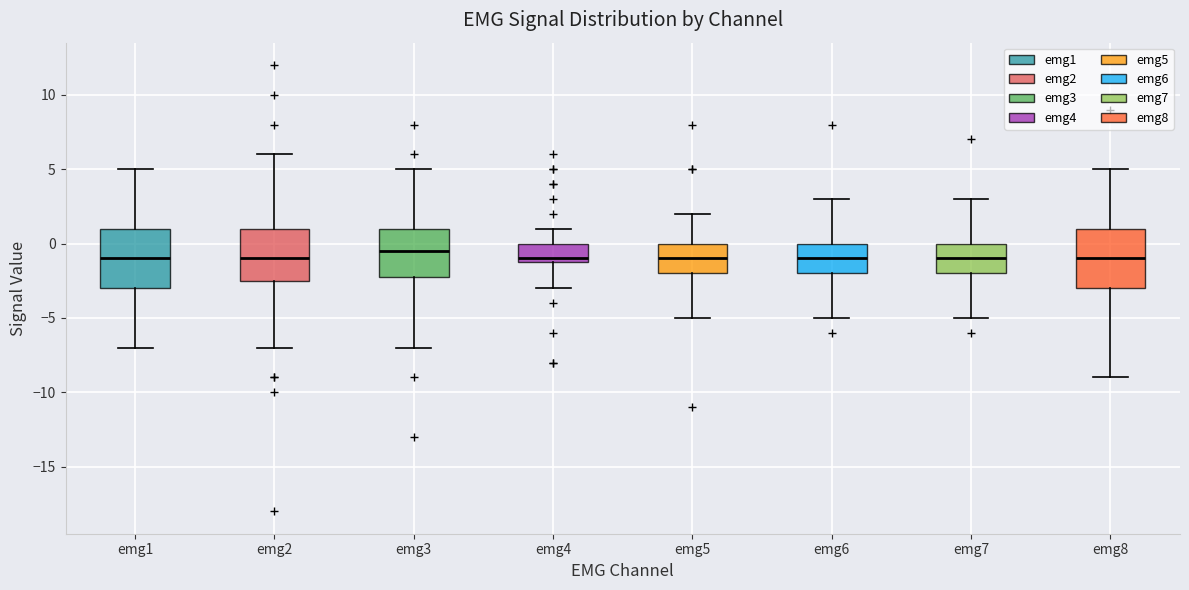

Reading left to right, transcribe this box plot: for each box, give where its median line is, the range the box spans, and where its two whiskers end, as read against the y-axis. The values are not printed on the chart, so give them approximately, as read against the axis.

emg1: median -1.0, box -3.0 to 1.0, whiskers -7.0 to 5.0
emg2: median -1.0, box -2.5 to 1.0, whiskers -7.0 to 6.0
emg3: median -0.5, box -2.0 to 1.0, whiskers -7.0 to 5.0
emg4: median -1.0 (just above the box's lower edge), box -1.0 to 0.0, whiskers -3.0 to 1.0
emg5: median -1.0, box -2.0 to 0.0, whiskers -5.0 to 2.0
emg6: median -1.0, box -2.0 to 0.0, whiskers -5.0 to 3.0
emg7: median -1.0, box -2.0 to 0.0, whiskers -5.0 to 3.0
emg8: median -1.0, box -3.0 to 1.0, whiskers -9.0 to 5.0